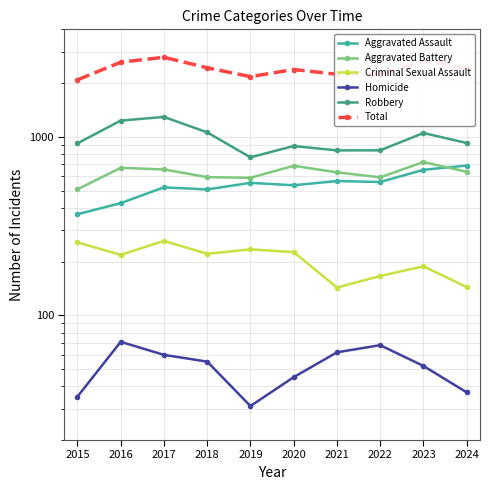

True or false: Aggravated Assault and Criminal Sexual Assault intersect in this chart.

False